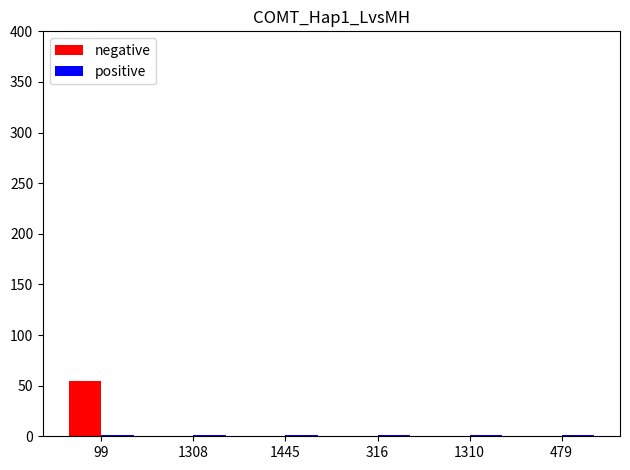

At which category is the sum across all series the highest?

99